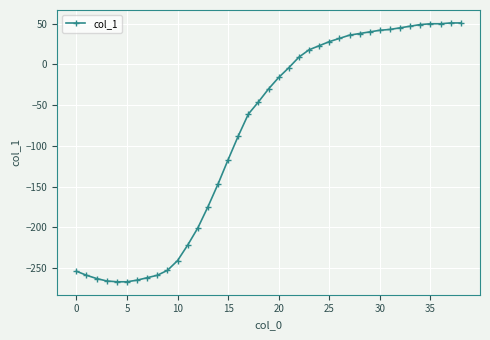

What is the value of the 20th point from the left?

-30